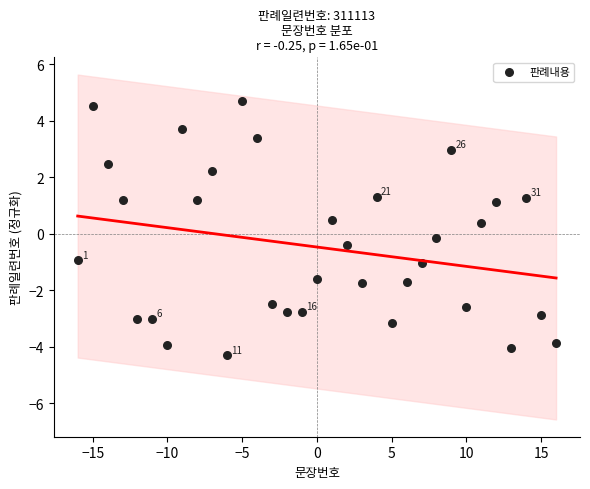

What is the range of Y values (max minus min)?

9.0